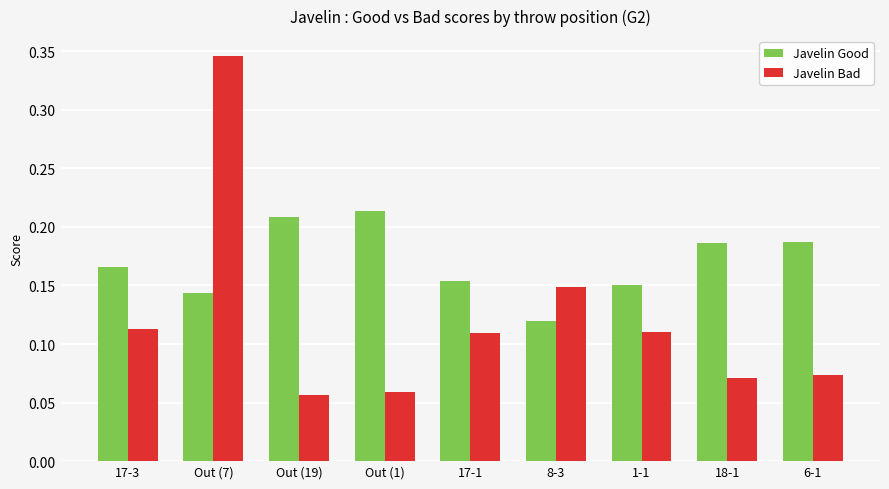

Is it true that Javelin Good equals 0.2 at 8-3?

False